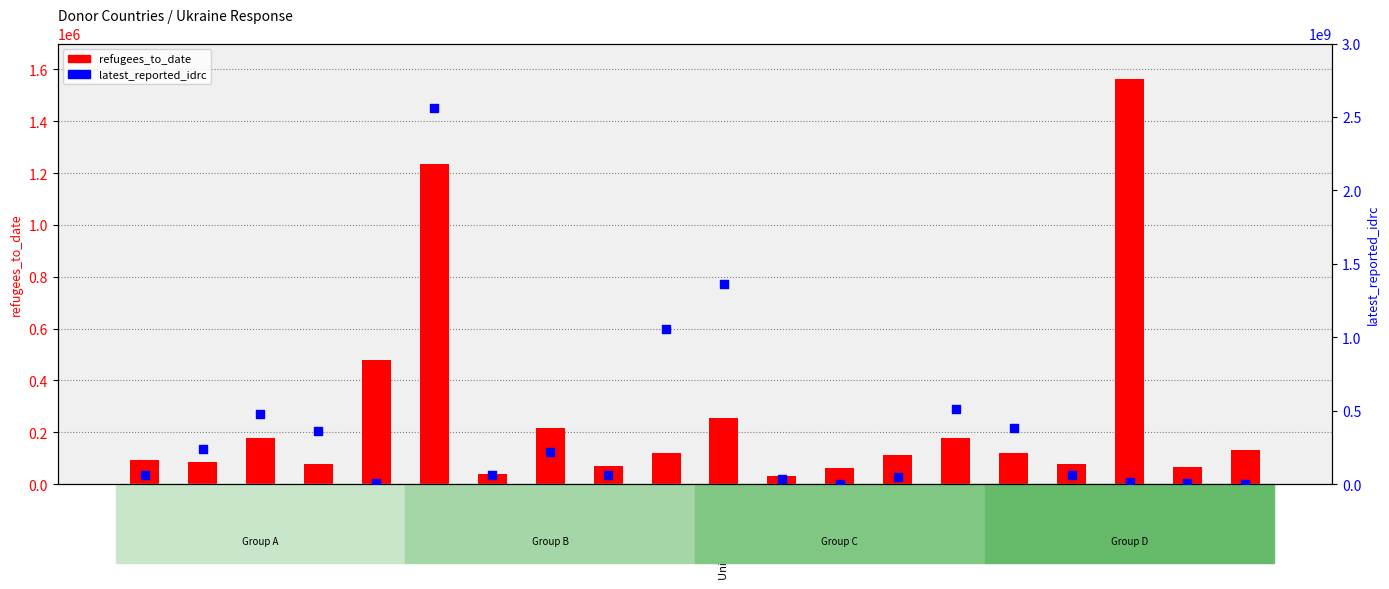

Which series has the largest Y range (max minus min)?

latest_reported_idrc